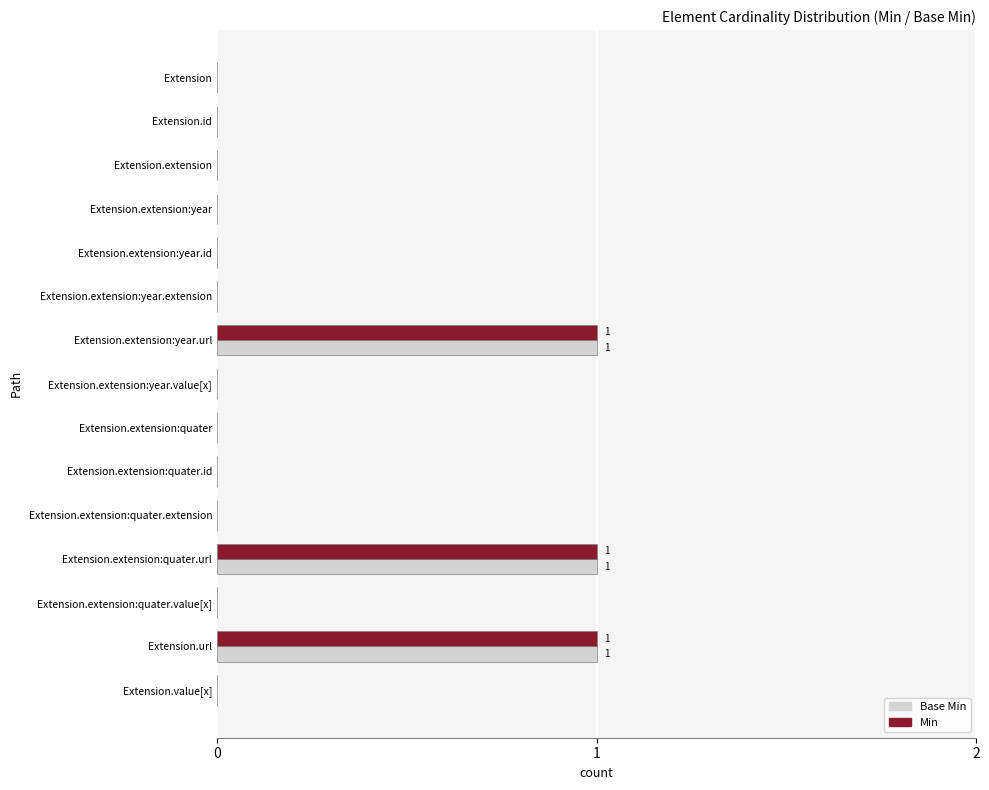

Is the value of Base Min at Extension.extension:year.id greater than the value of Min at Extension.url?

No